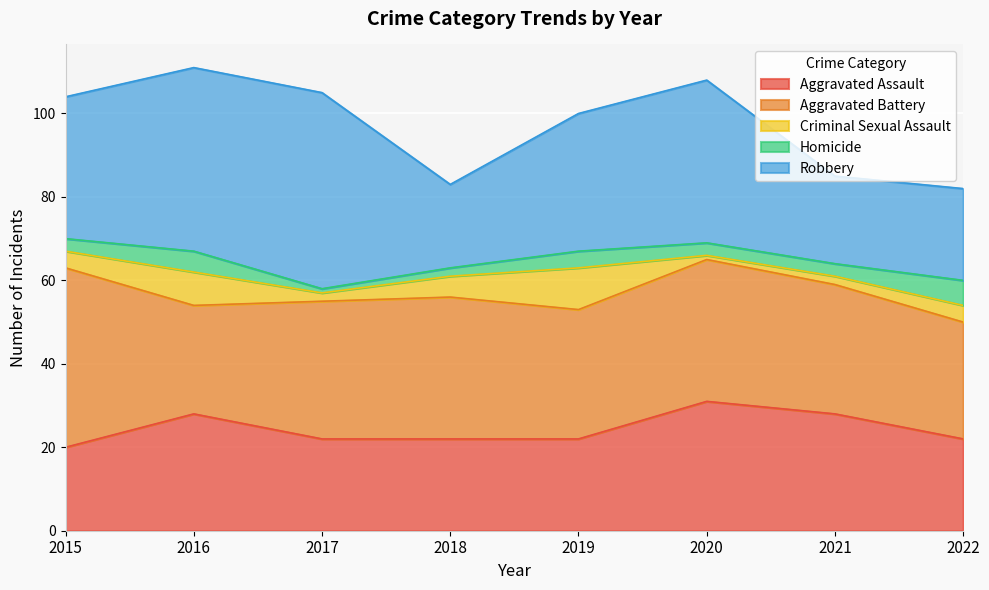

What is the maximum value shown in the chart?

47